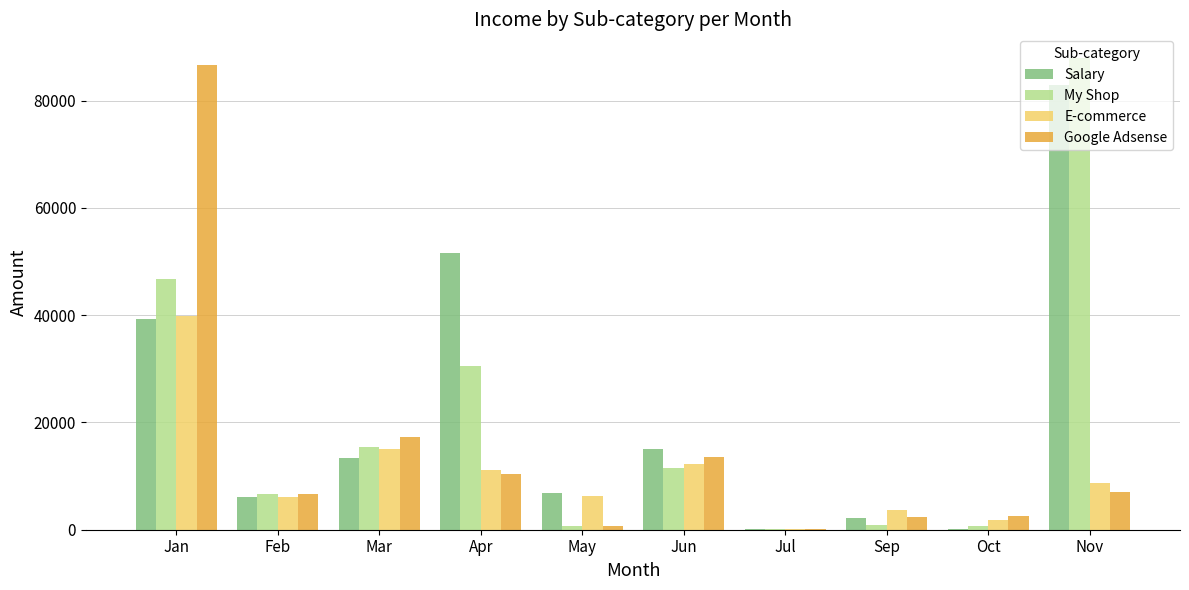

At which category is the sum across all series the highest?

Jan